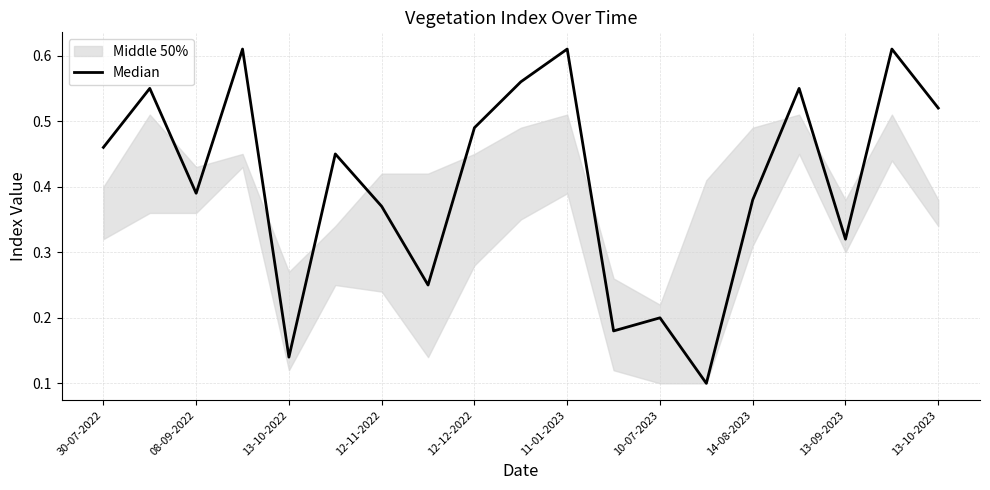

The value at 13-09-2023 is 0.3. True or false?

True